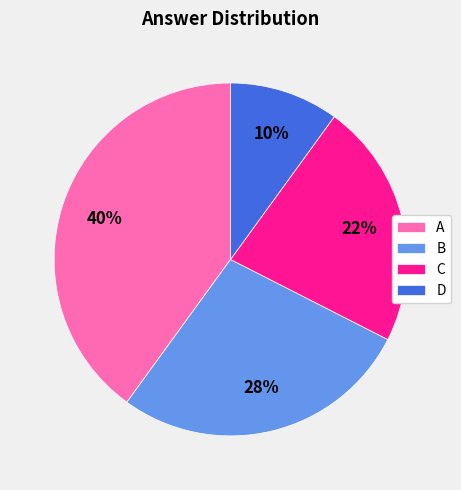

To the nearest percent, what portion does A represent?

40%